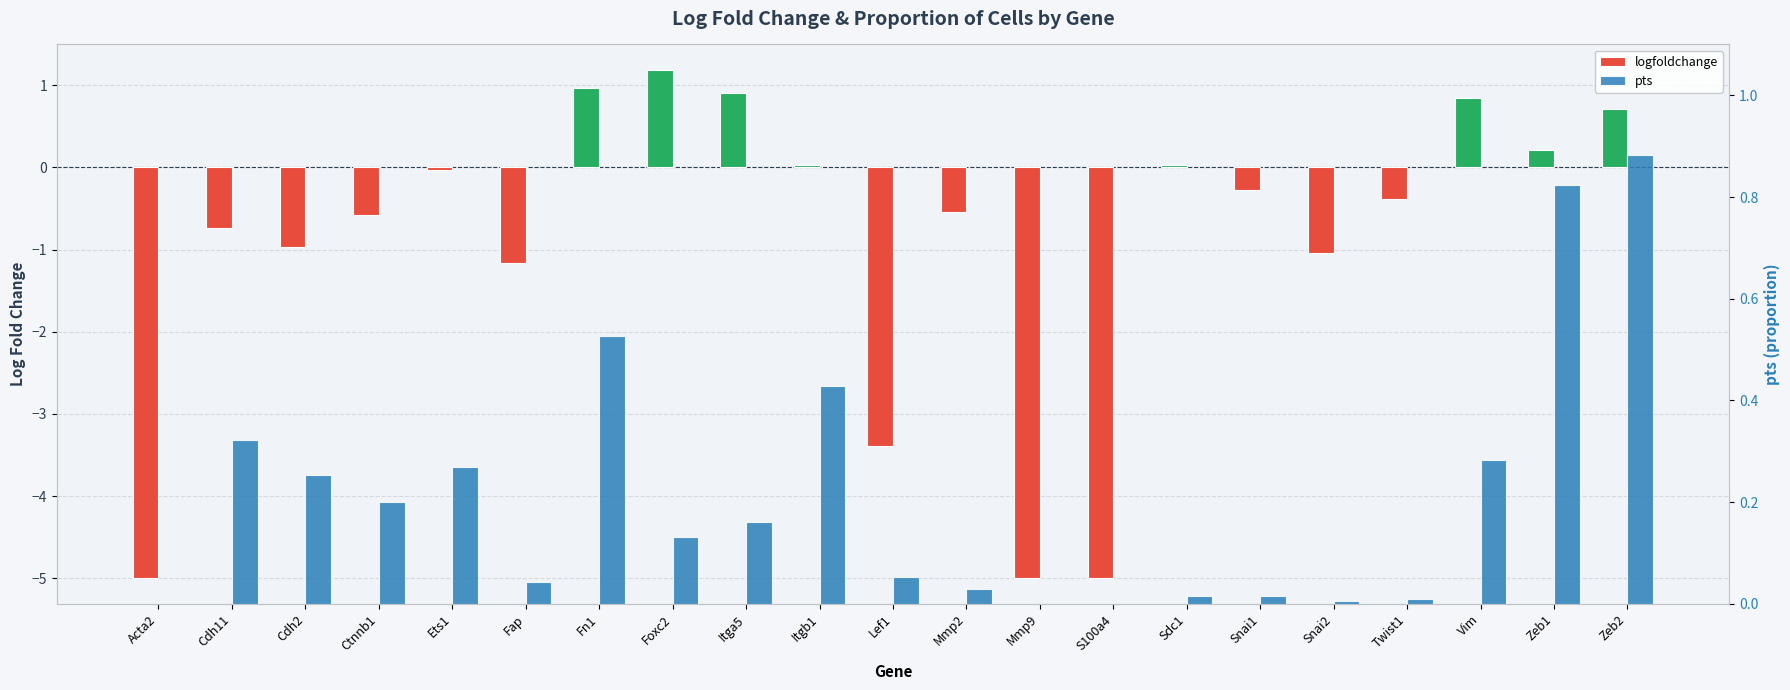

What is the sum of all logfoldchange values?

-19.2